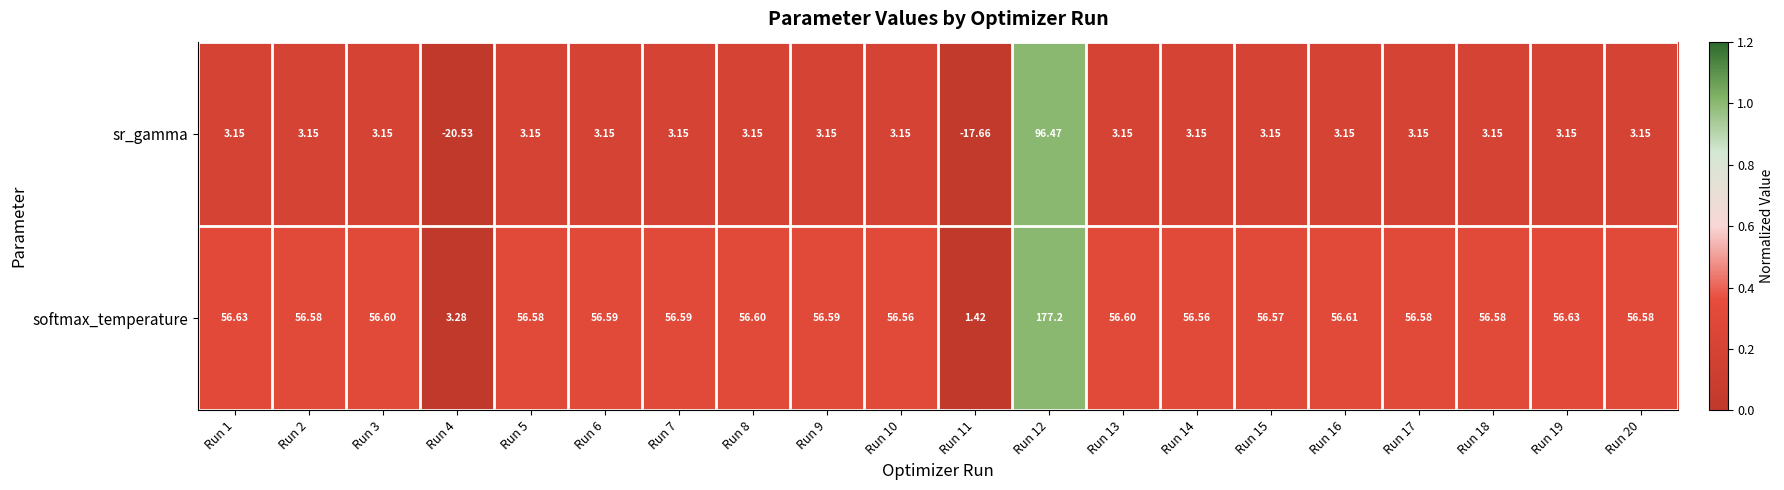

Which series has the widest spread of values?

softmax_temperature